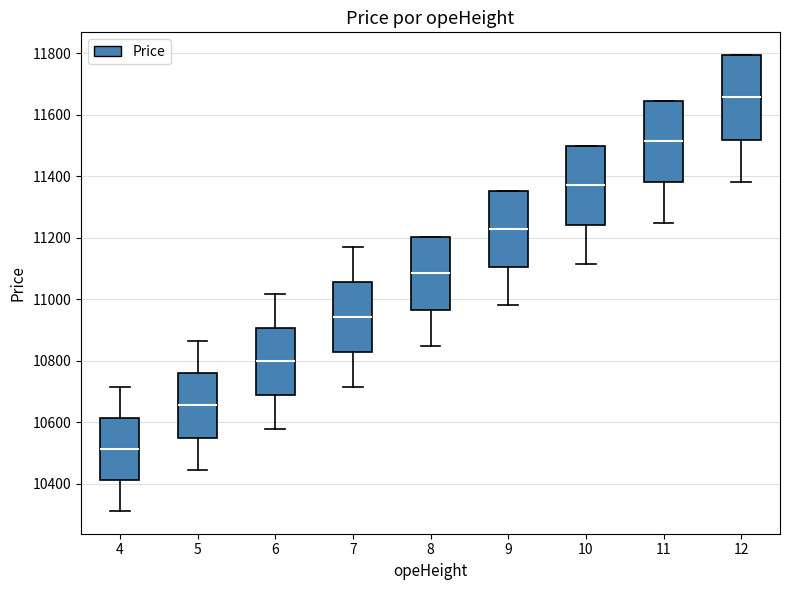

Where does the lower whisker of the box at x = 12 end on the y-axis? The values are not printed on the chart, so give them approximately, as read against the axis.

11380